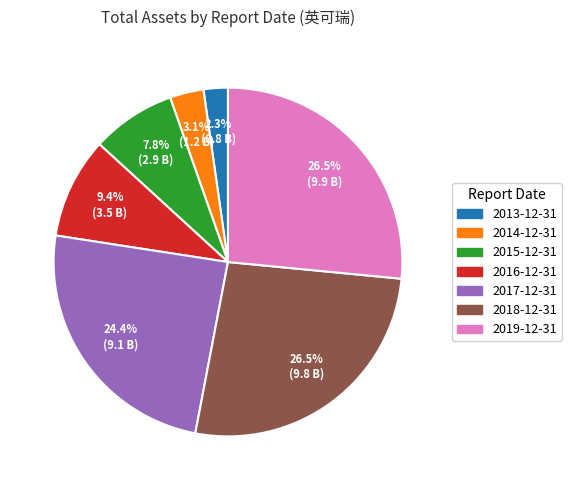

What is the ratio of the value at 2016-12-31 to the value at 2015-12-31?

1.2